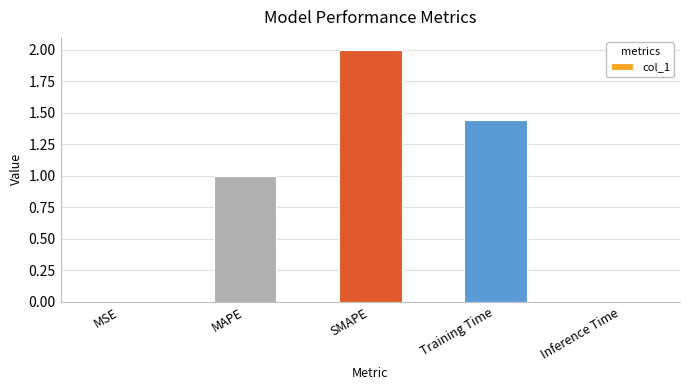

True or false: the data shows 1.1 at SMAPE.

False